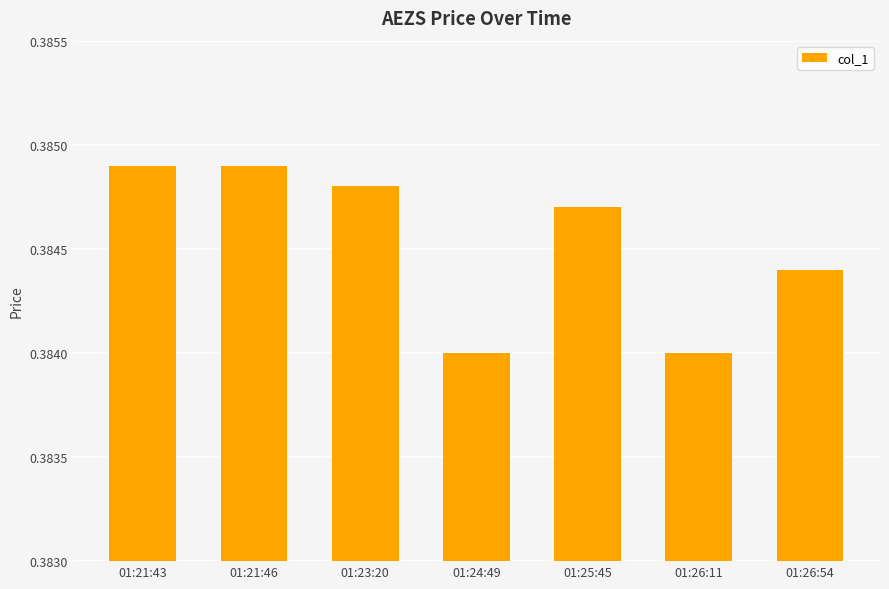

How many values are between 0 and 1?

7